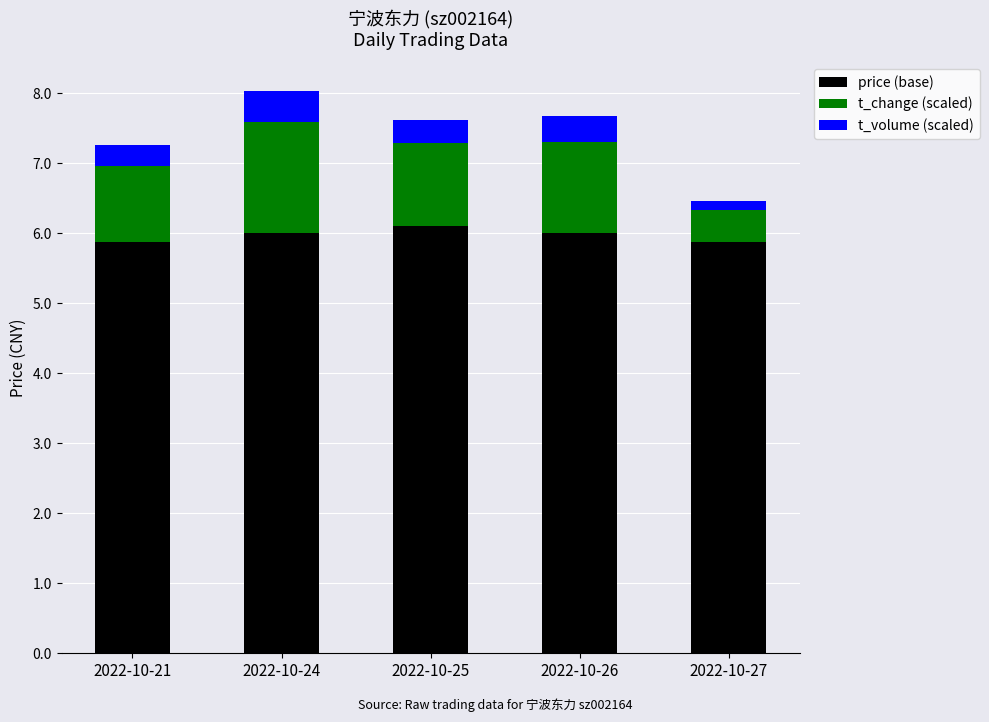

Reading left to right, what are the values for price?

5.9	6.0	6.1	6.0	5.9